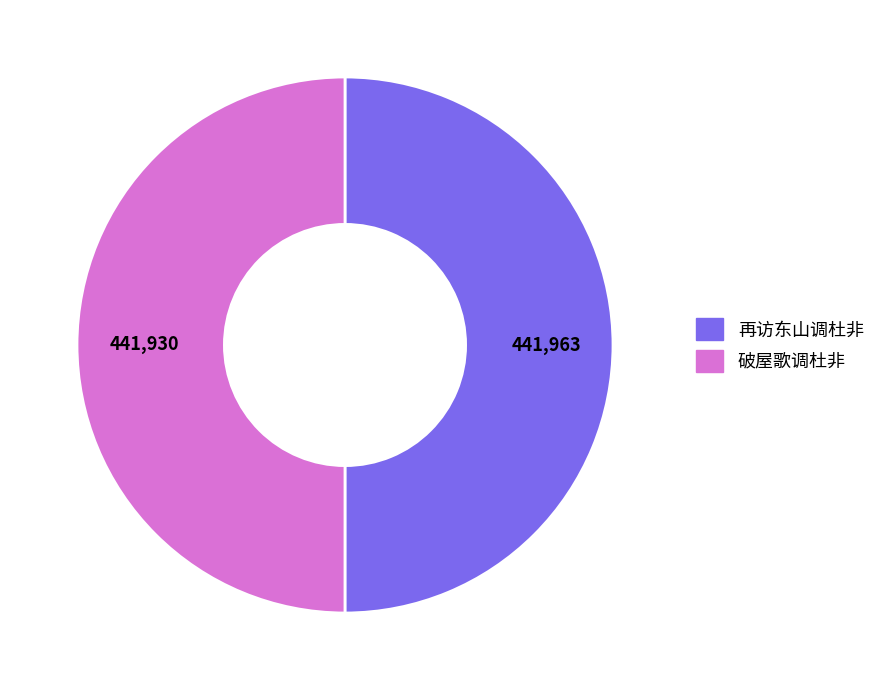

Approximately how many times larger is the value at 破屋歌调杜非 compared to 再访东山调杜非?

1.0